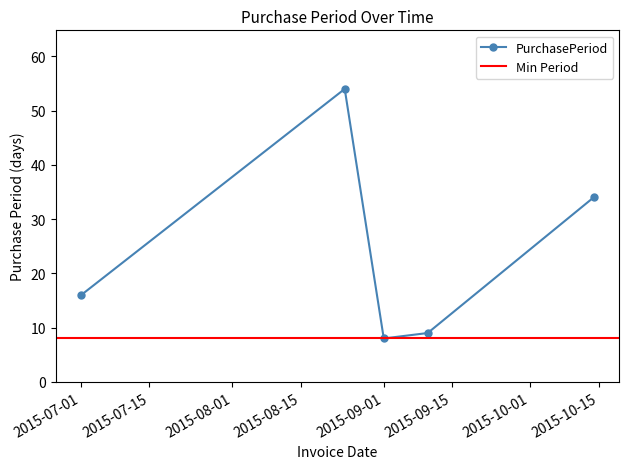

What is the greatest value displayed?

54